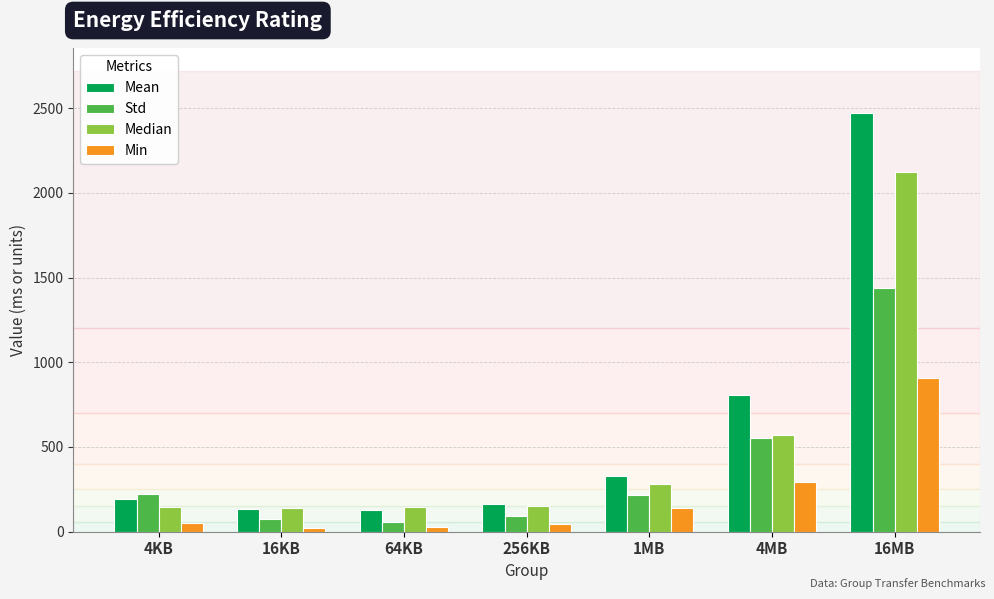

How many series are shown in this chart?

4